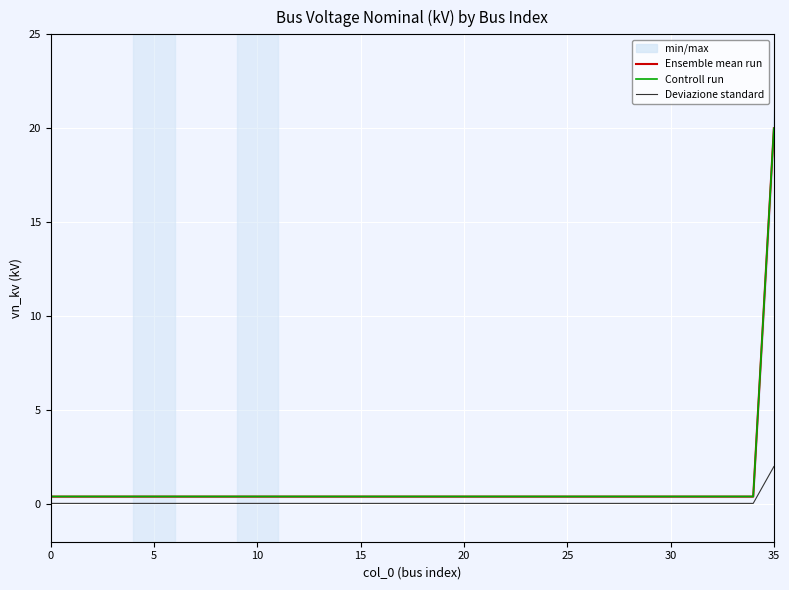

Is it true that Controll run equals 0.4 at 15?

True